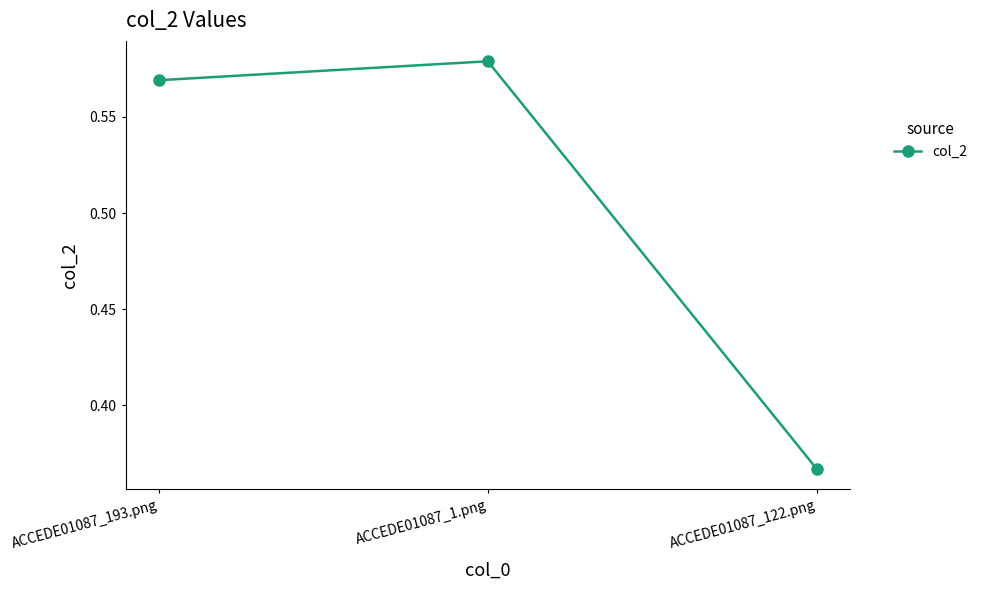

What is the difference between the maximum and minimum values?

0.2